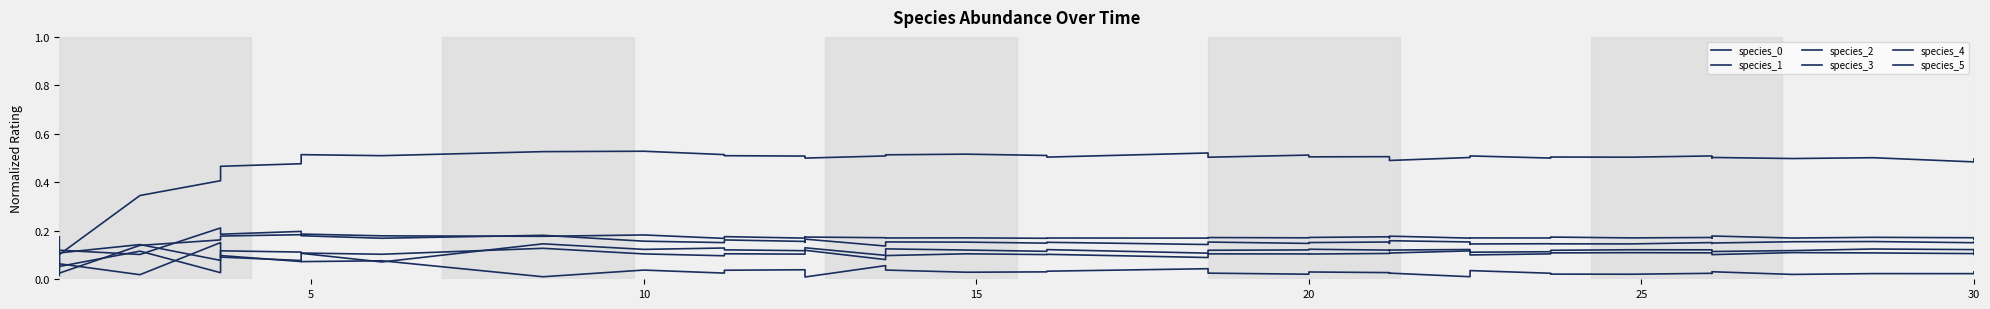

Where is the first local minimum for species_1?

5